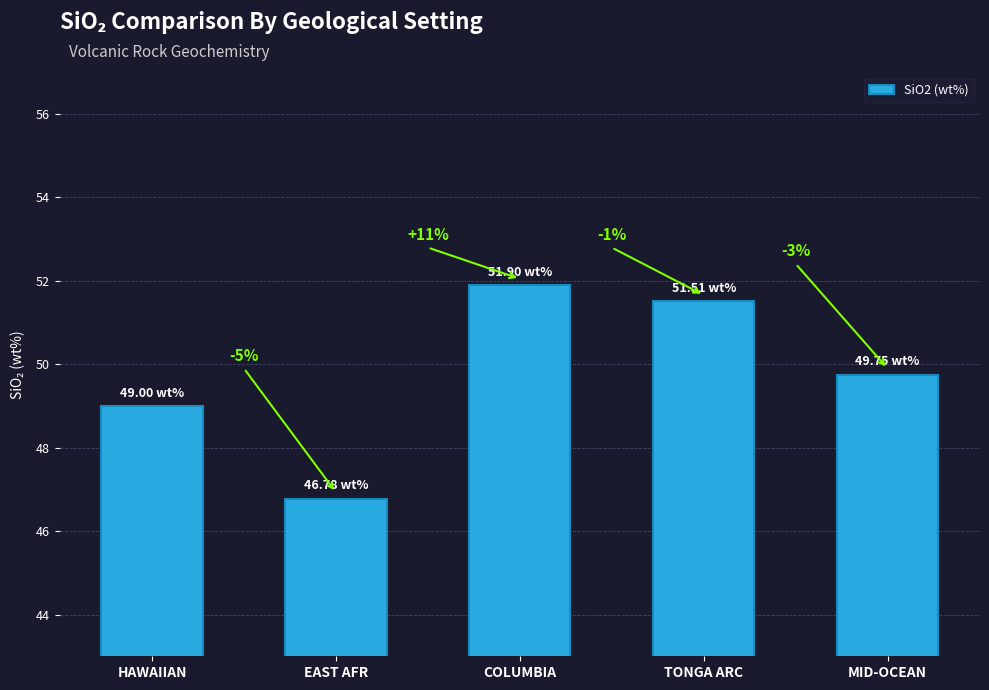

Are the bars horizontal?

No